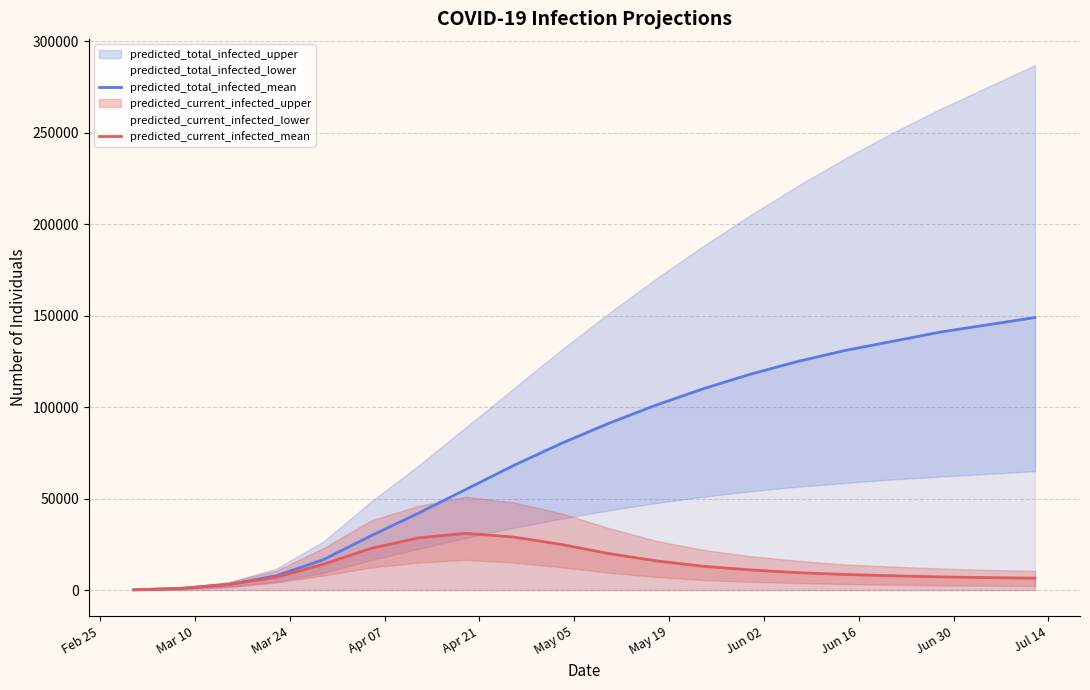

How many data points in predicted_total_infected_mean are above 91000?

9